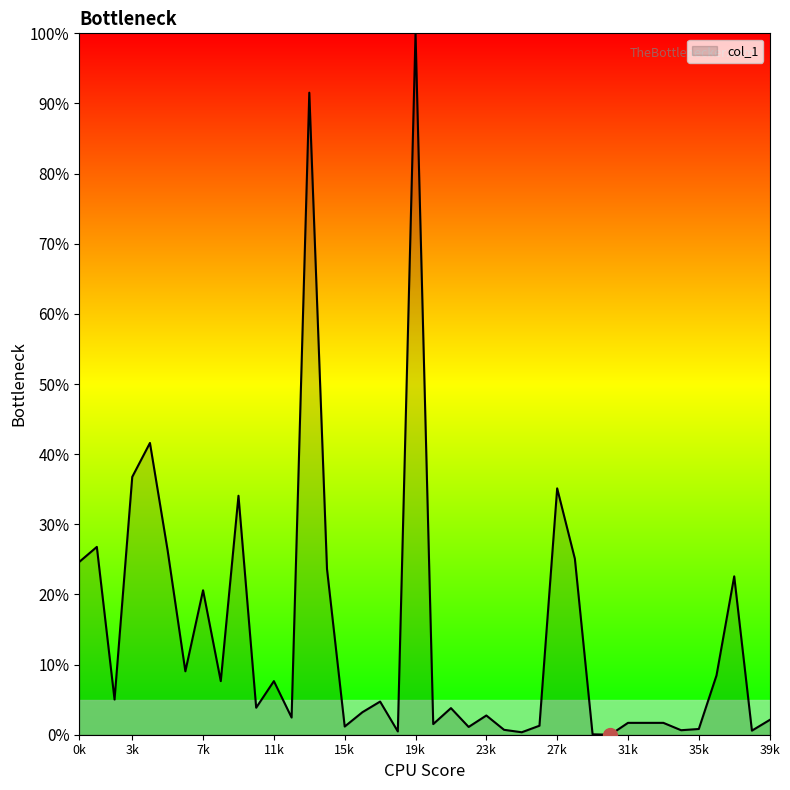

True or false: the data has more than 1 interior local peaks.

True